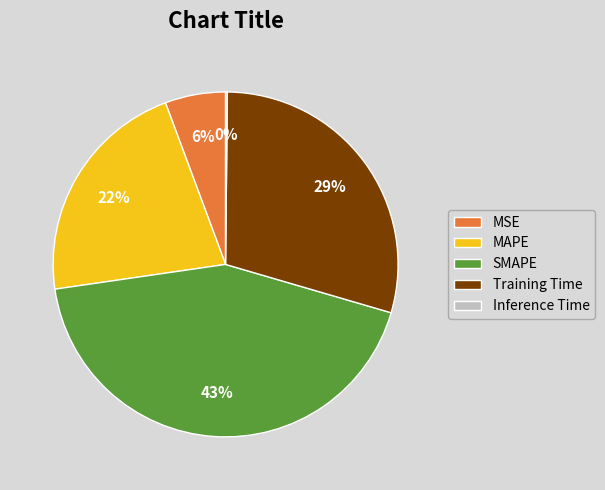

To the nearest percent, what is the combined percentage of MSE and Training Time?

35%